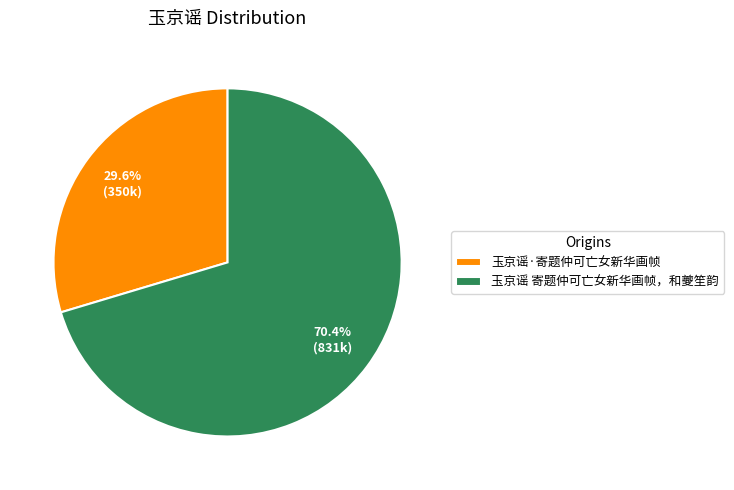

What is the largest slice in the pie chart?

玉京谣 寄题仲可亡女新华画帧，和夔笙韵